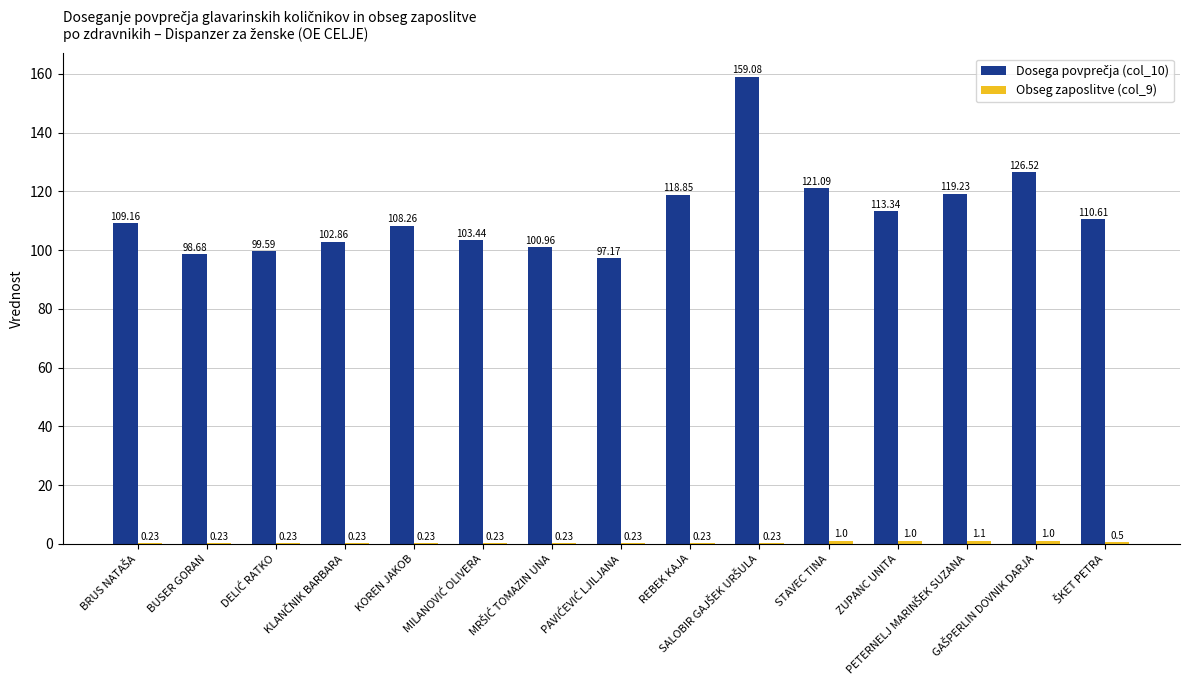

Which series changed the most between DELIĆ RATKO and REBEK KAJA?

Dosega povprečja (col_10)